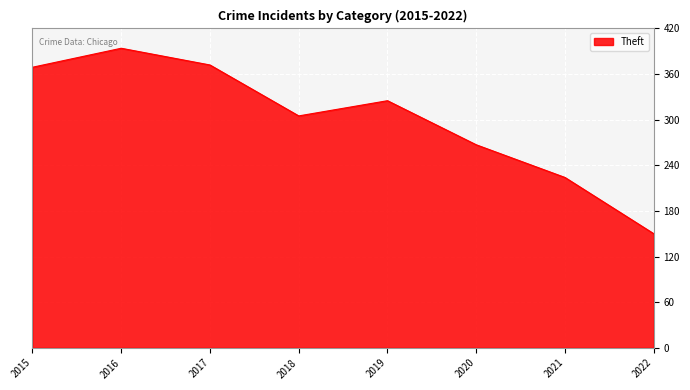

Reading left to right, list all the values displayed in this chart.

2015=369	2016=394	2017=372	2018=305	2019=325	2020=267	2021=224	2022=150